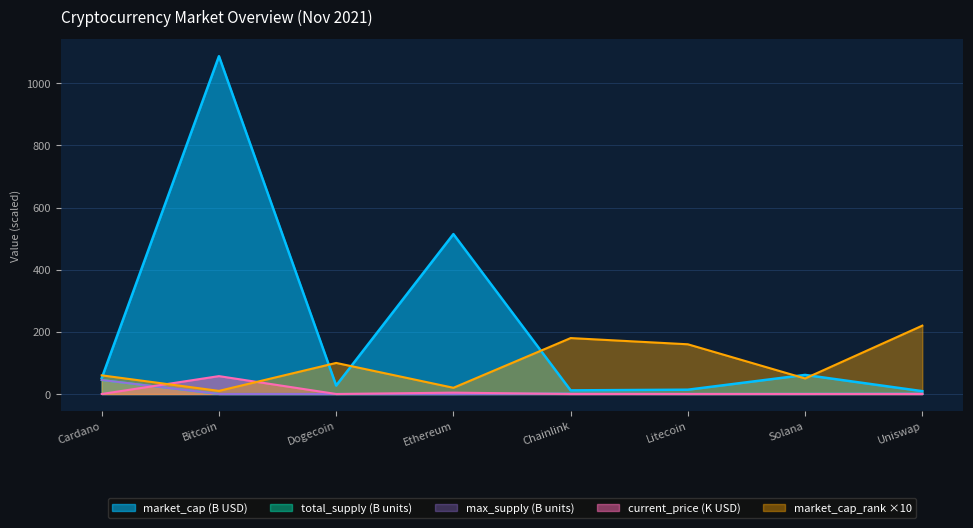

How many lines are shown in the chart?

5